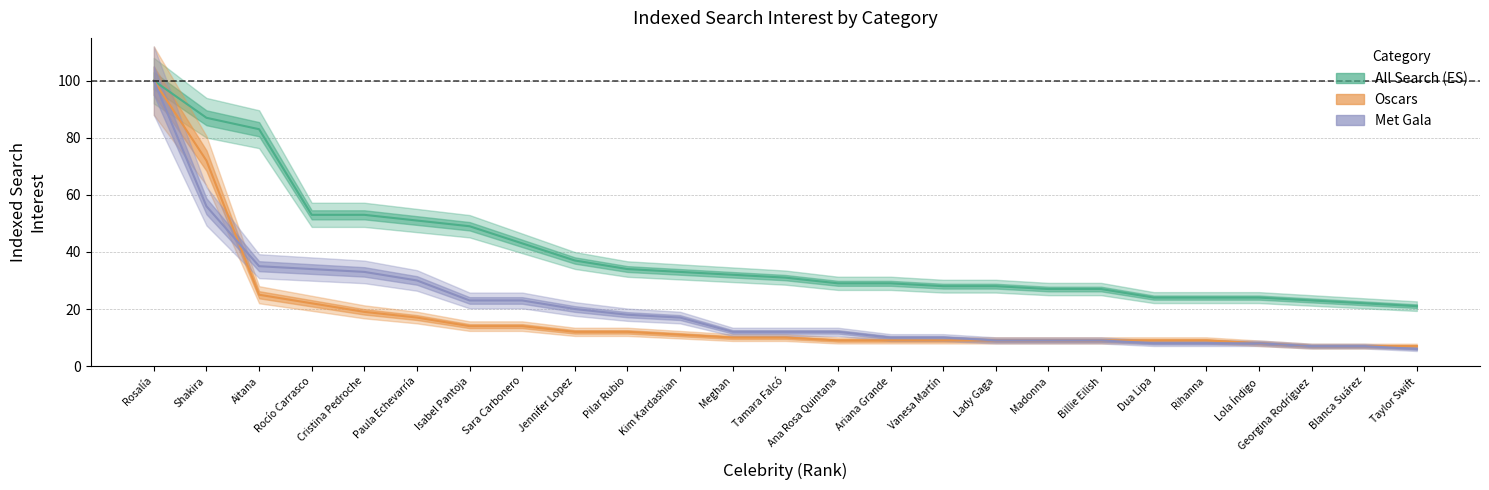

What are all the series names shown in the legend?

All Search (ES), Oscars, Met Gala